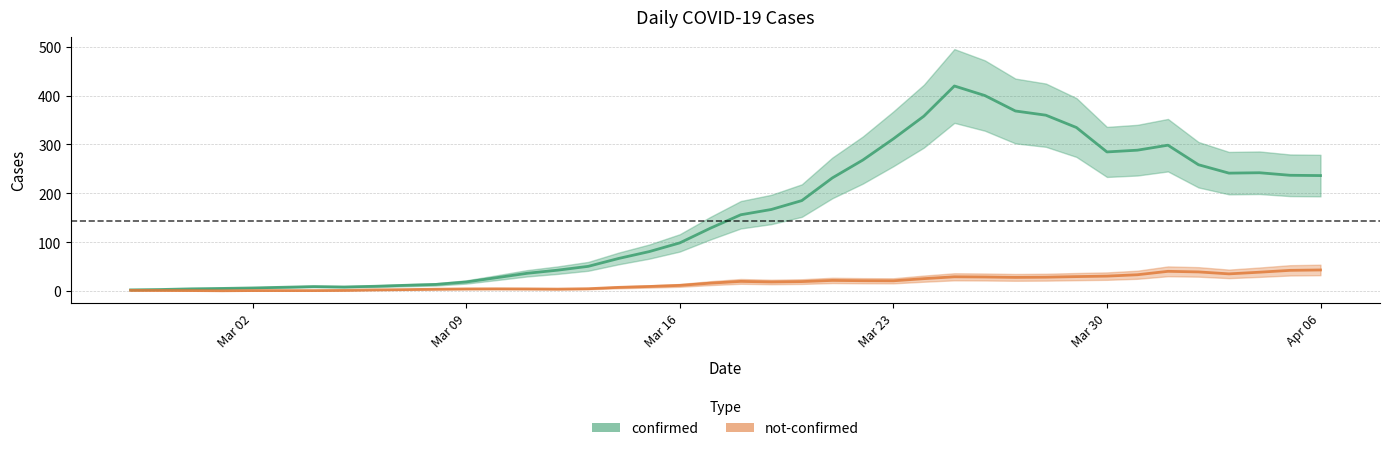

List the series in order of their peak value, highest first.

confirmed, not-confirmed